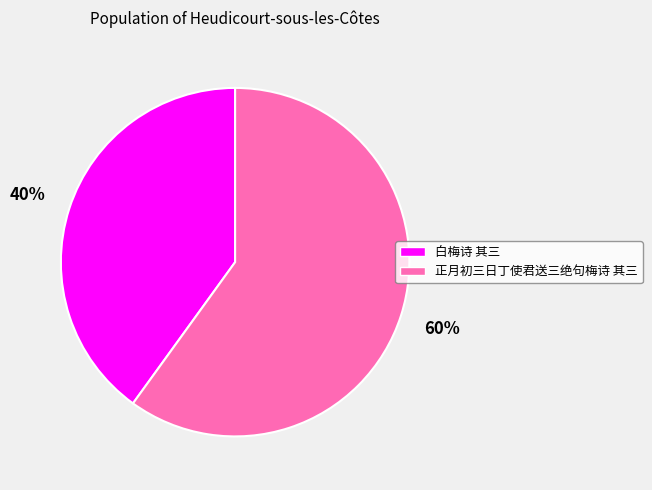

Is there a majority slice in this chart?

Yes